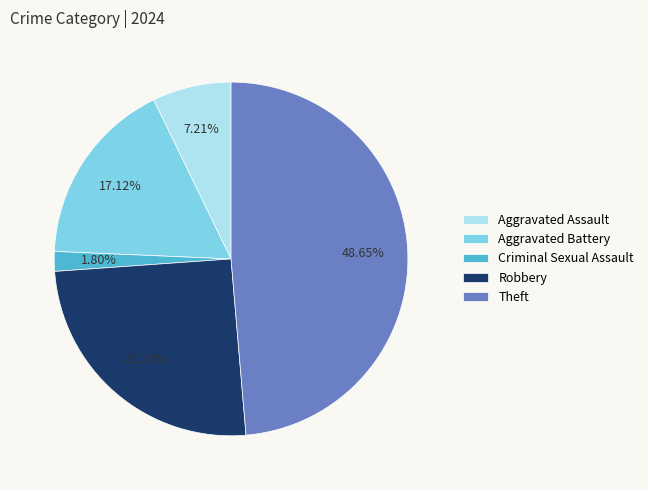

Which has a higher value, Theft or Robbery?

Theft